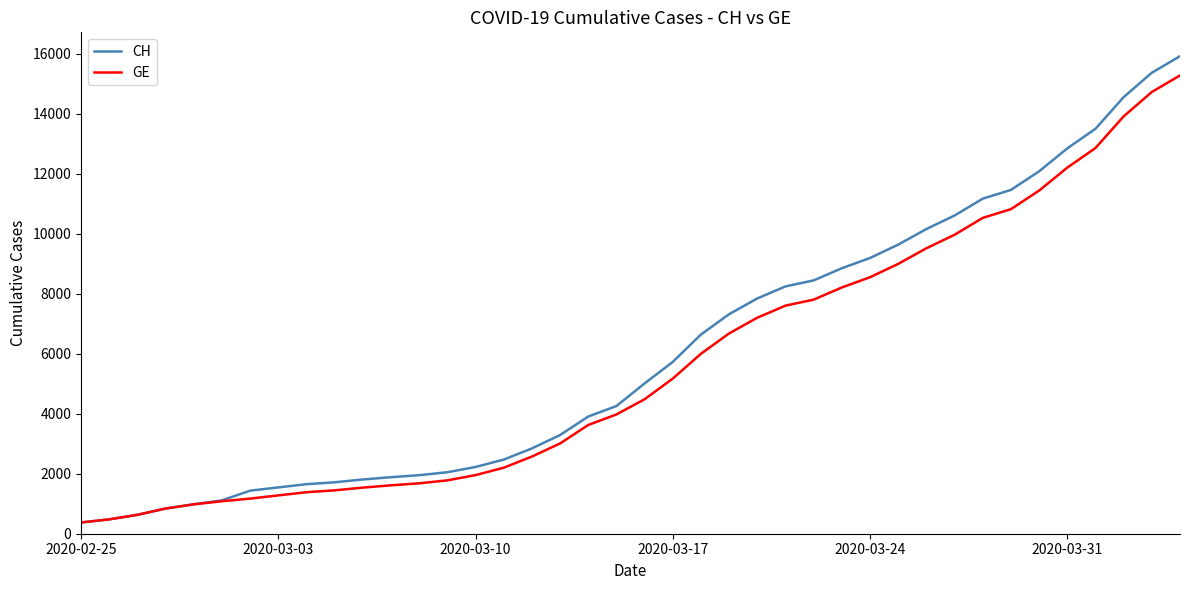

What is the sum of all CH values?

242133